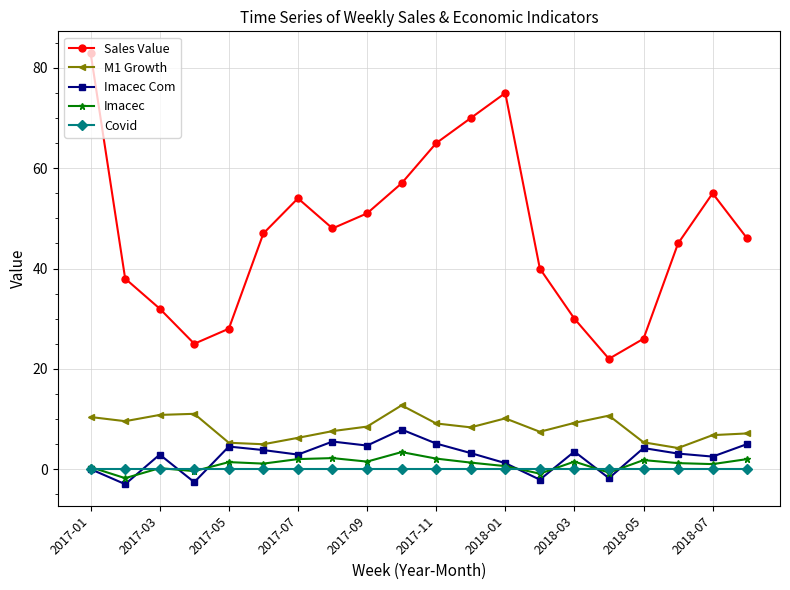

Rank the series by their maximum value, from lowest to highest.

Covid, Imacec, Imacec Com, M1 Growth, Sales Value